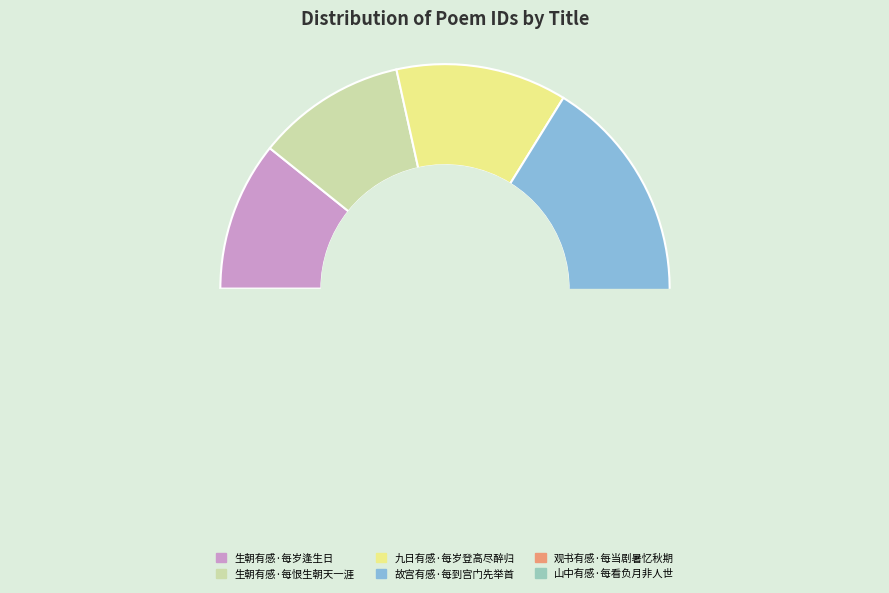

Which has a higher value, 生朝有感·每岁逢生日 or 生朝有感·每恨生朝天一涯?

生朝有感·每恨生朝天一涯